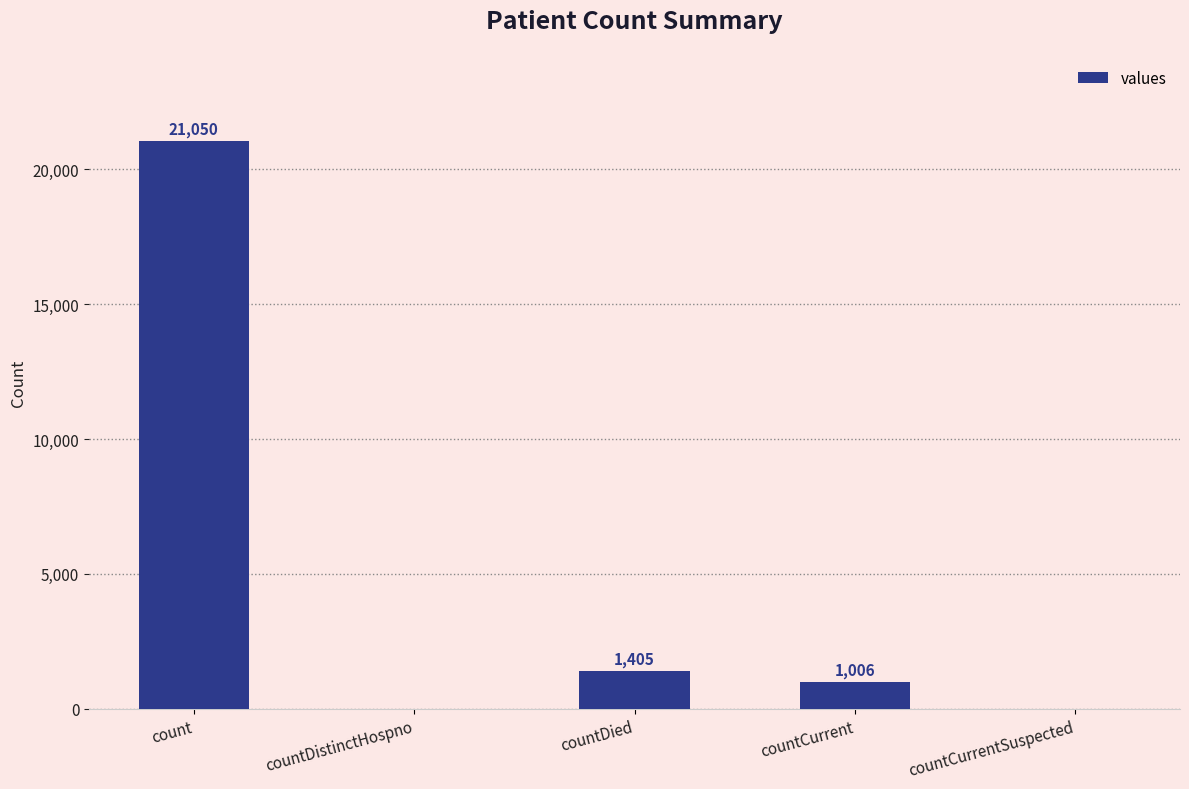

How many data points does each series have?

5